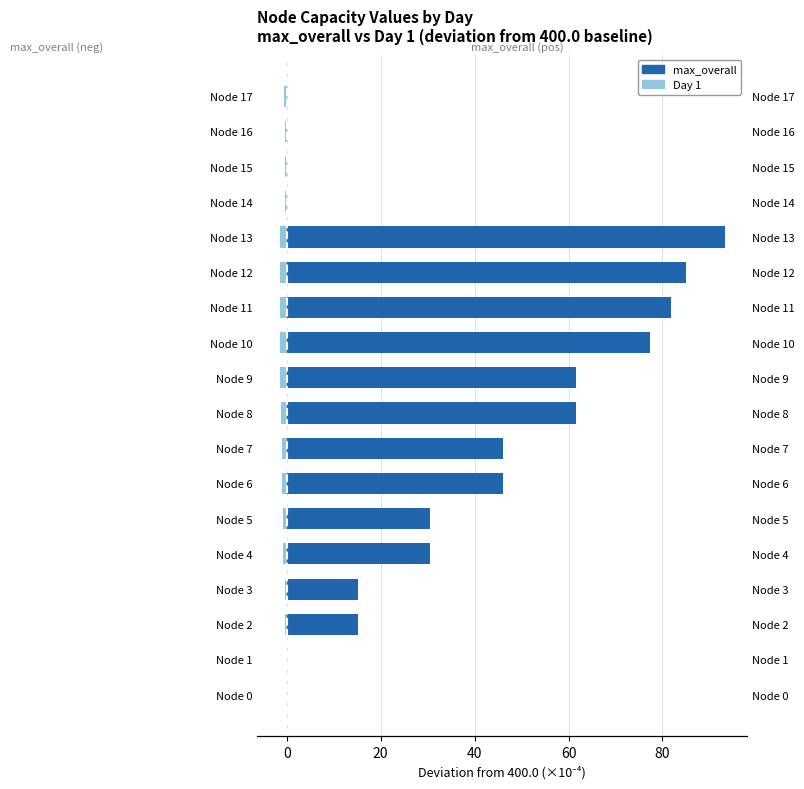

At Node 9, list the series in order from largest to smallest.

max_overall, Day 1